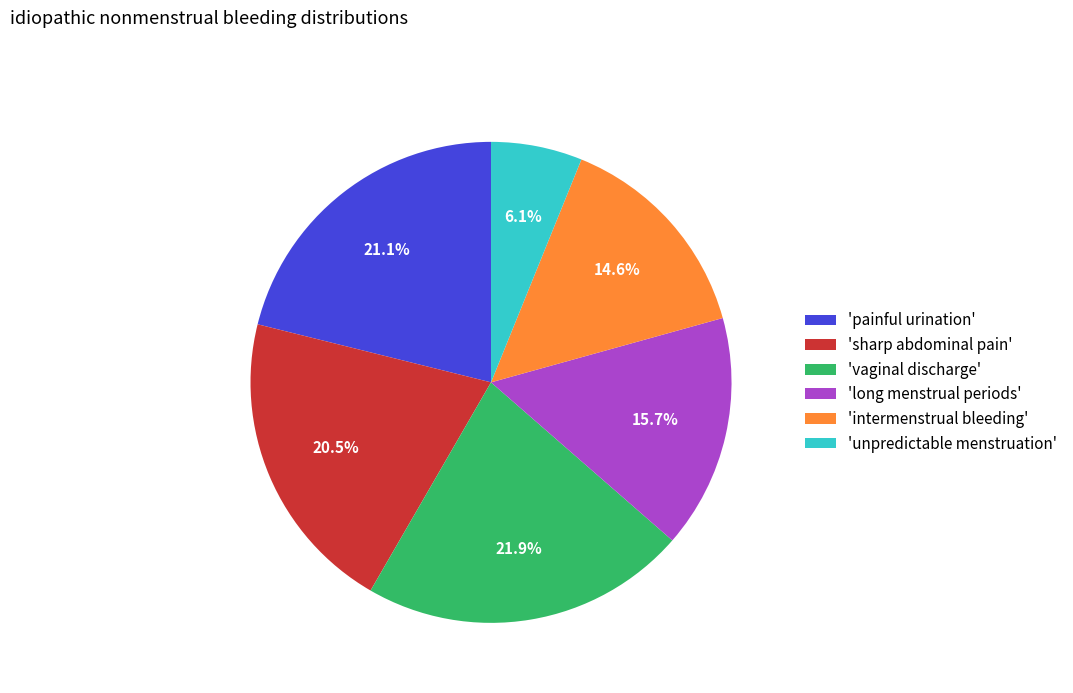

To the nearest percent, what is the difference between the largest and smallest slice percentages?

16%